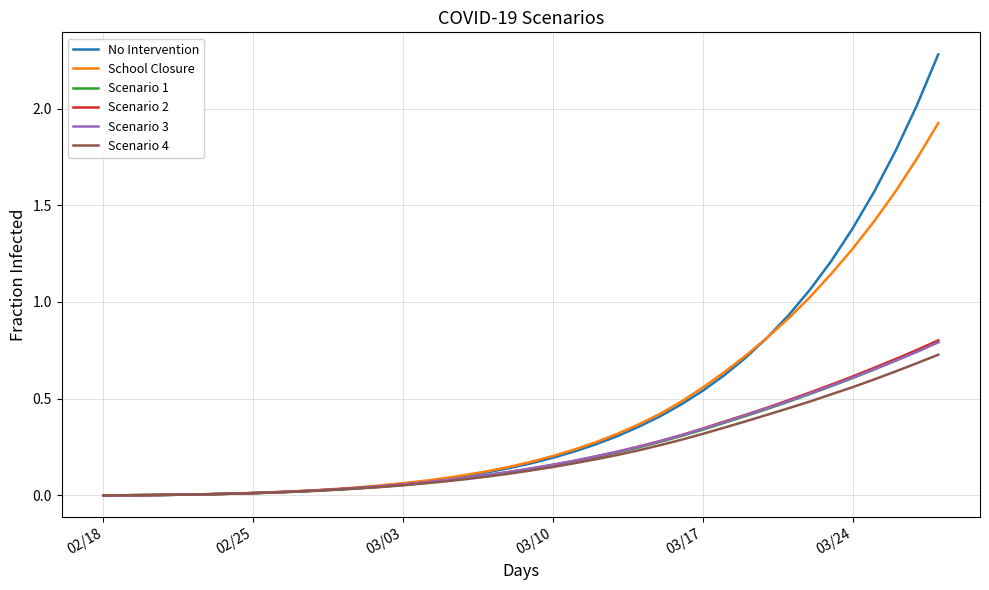

Which series has the largest range (max minus min)?

No Intervention